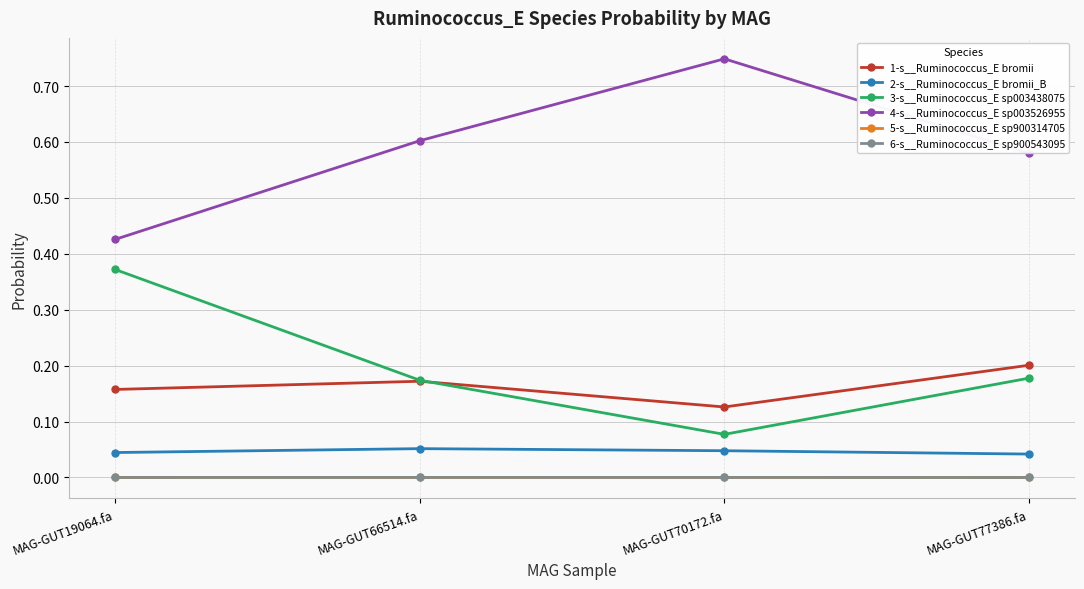

True or false: 5-s__Ruminococcus_E sp900314705 and 4-s__Ruminococcus_E sp003526955 cross at least once.

False